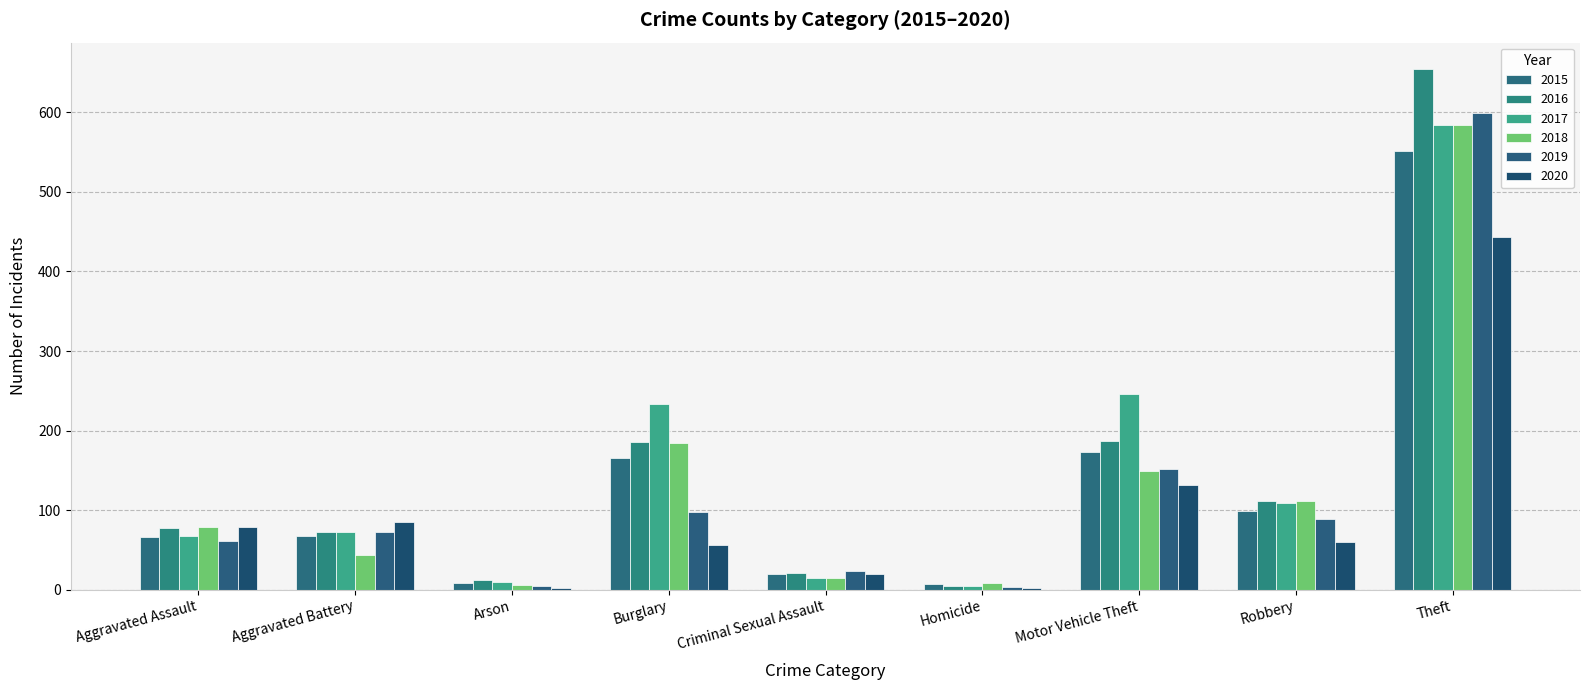

What is the label of the 1st bar from the right?

Theft